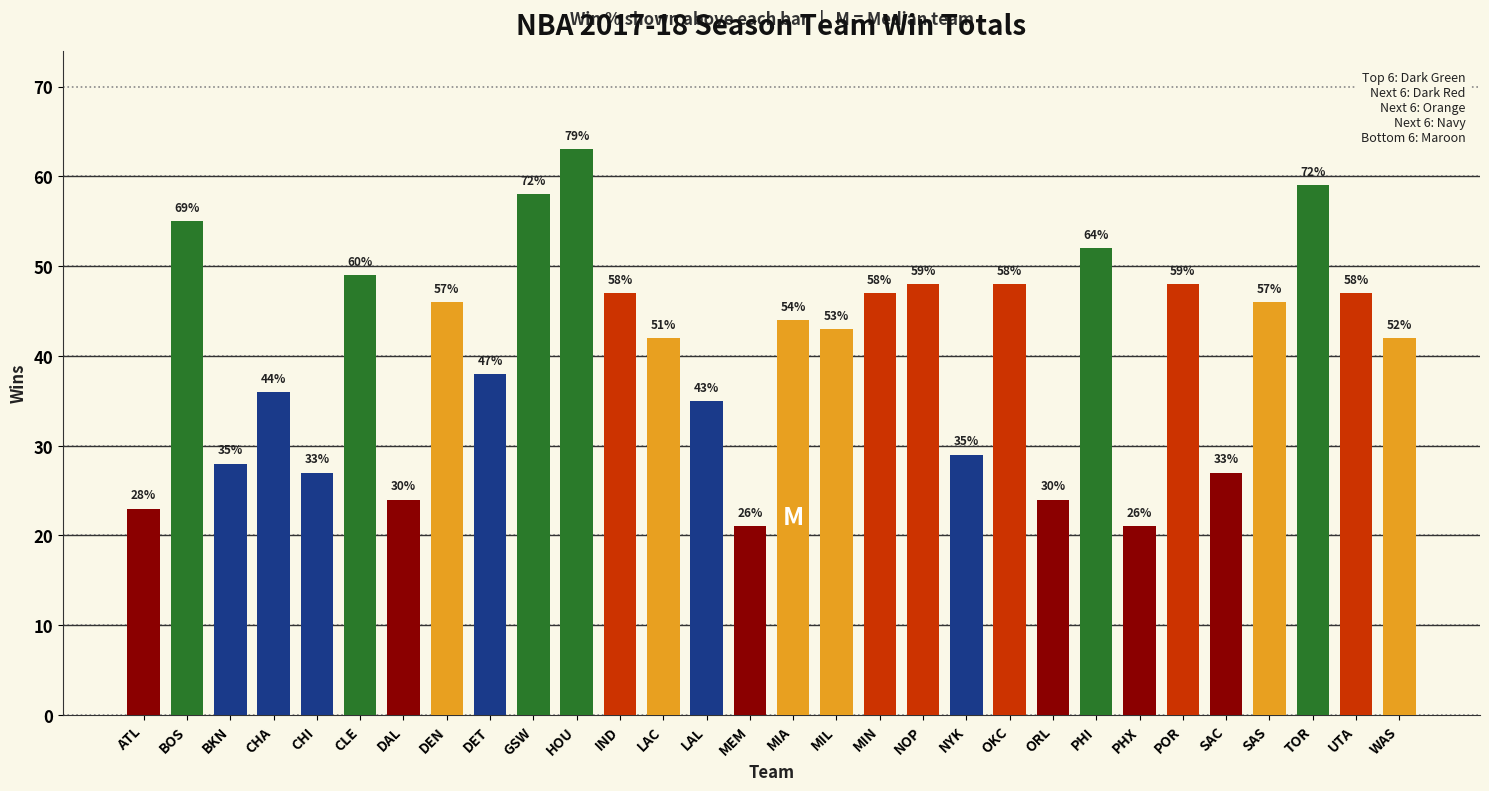

What is the difference between the maximum and minimum values?

42